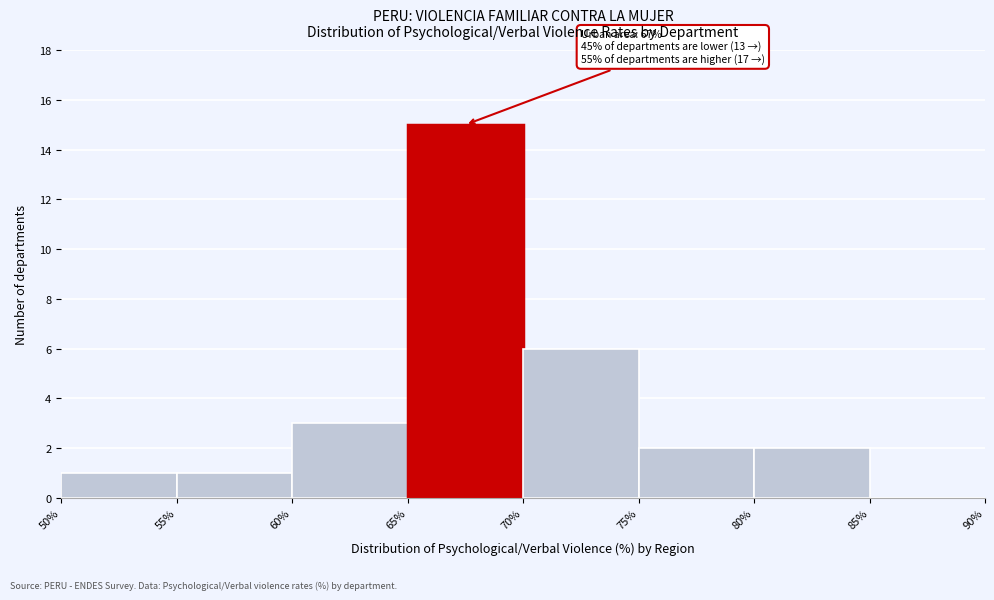

Which range on the x-axis has the tallest bar?

65% to 70%